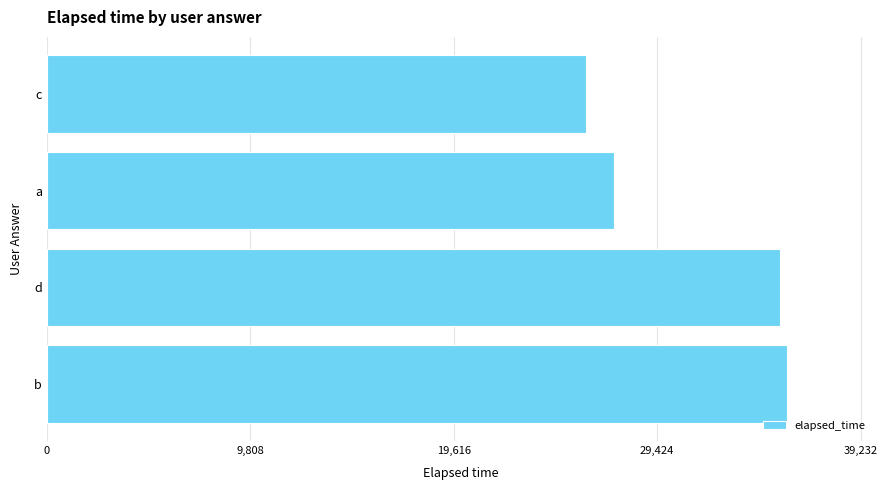

How many bars are there in total?

4